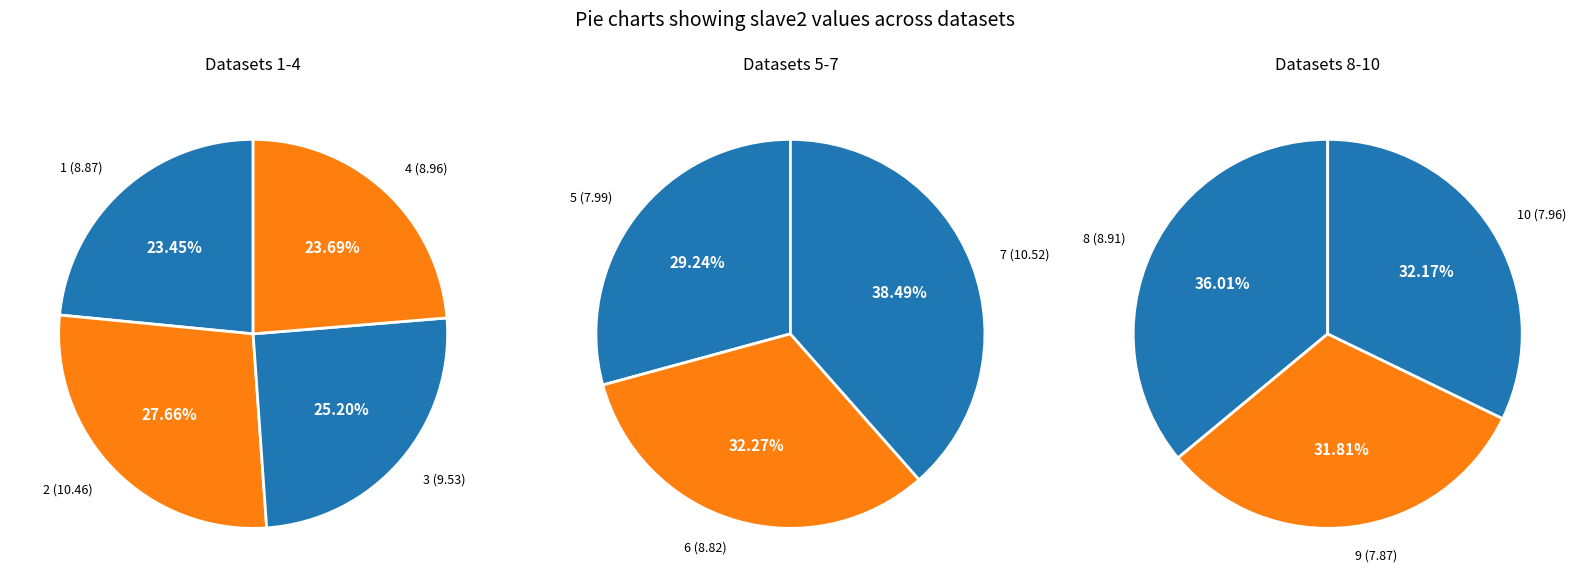

Rank the categories by value from highest to lowest.

7, 2, 3, 4, 8, 1, 6, 5, 10, 9